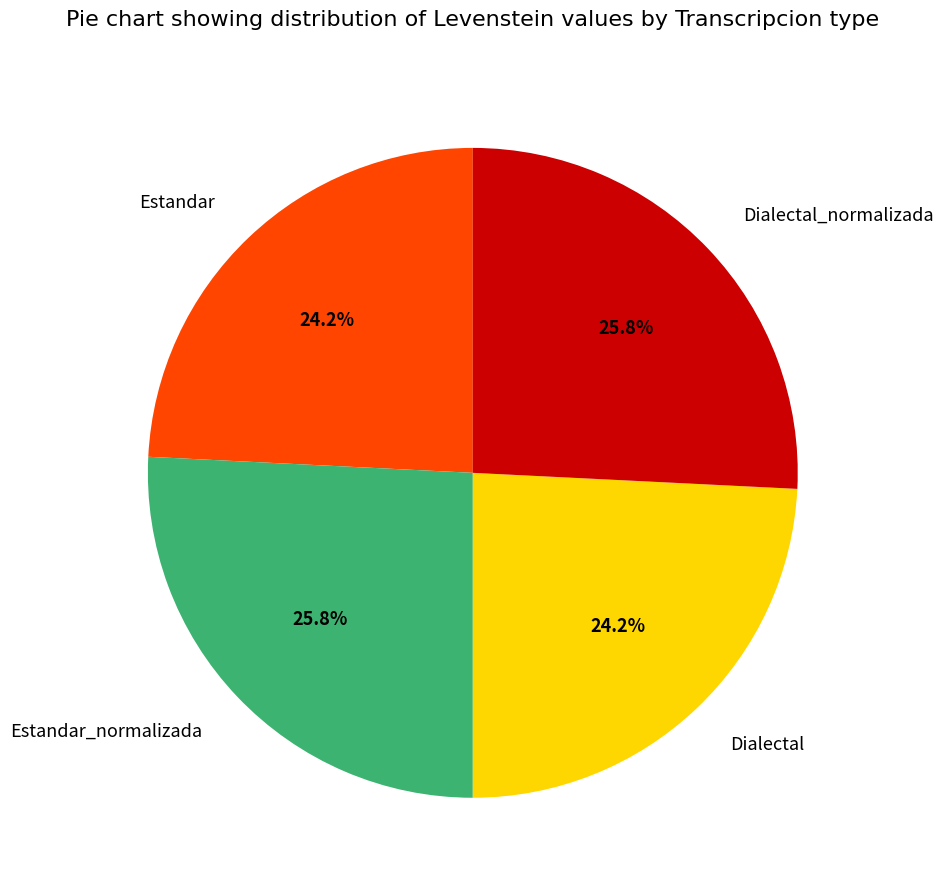

Combined, what portion of the pie is Estandar and Dialectal?

48.4%